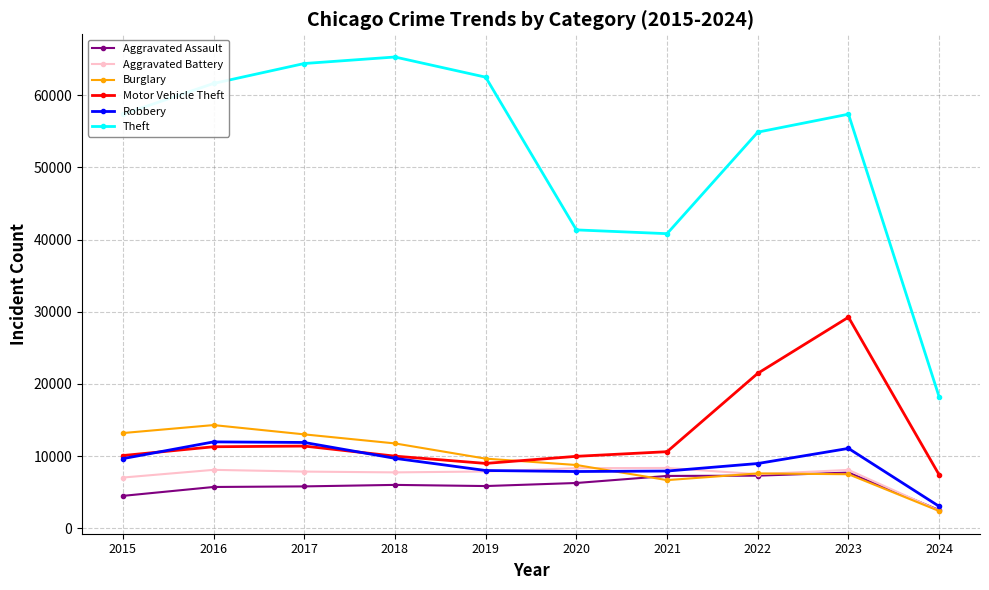

The value of Burglary at 2018 is 19700. True or false?

False